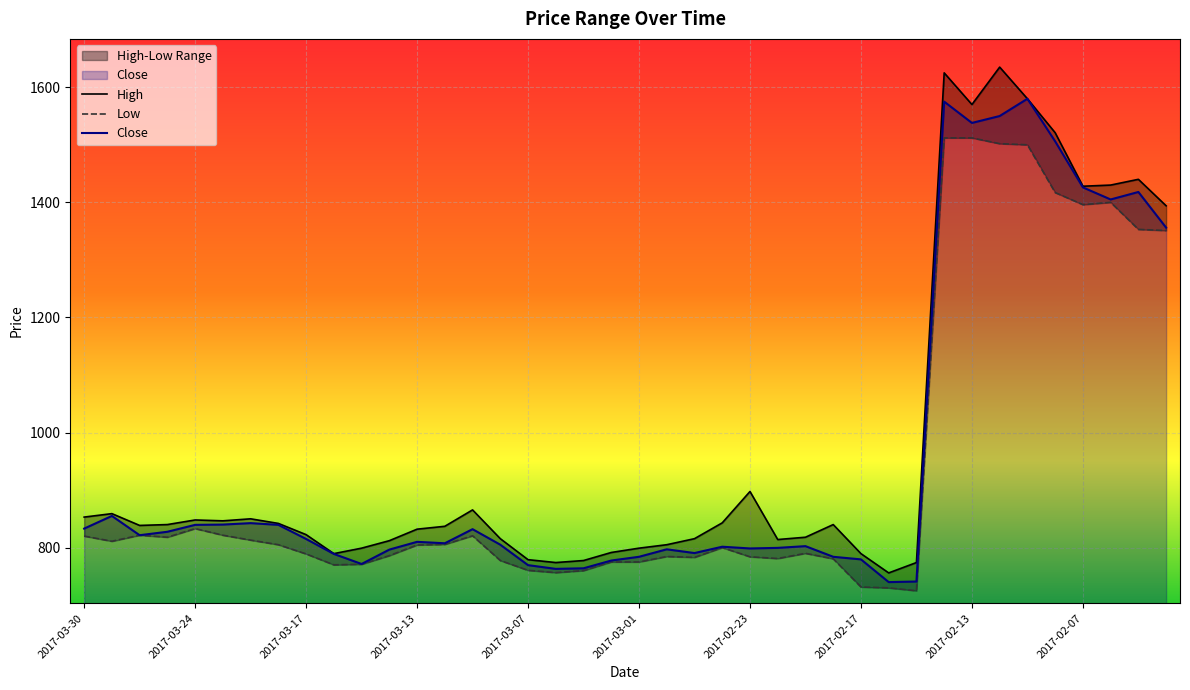

True or false: Low and Close cross at least once.

False